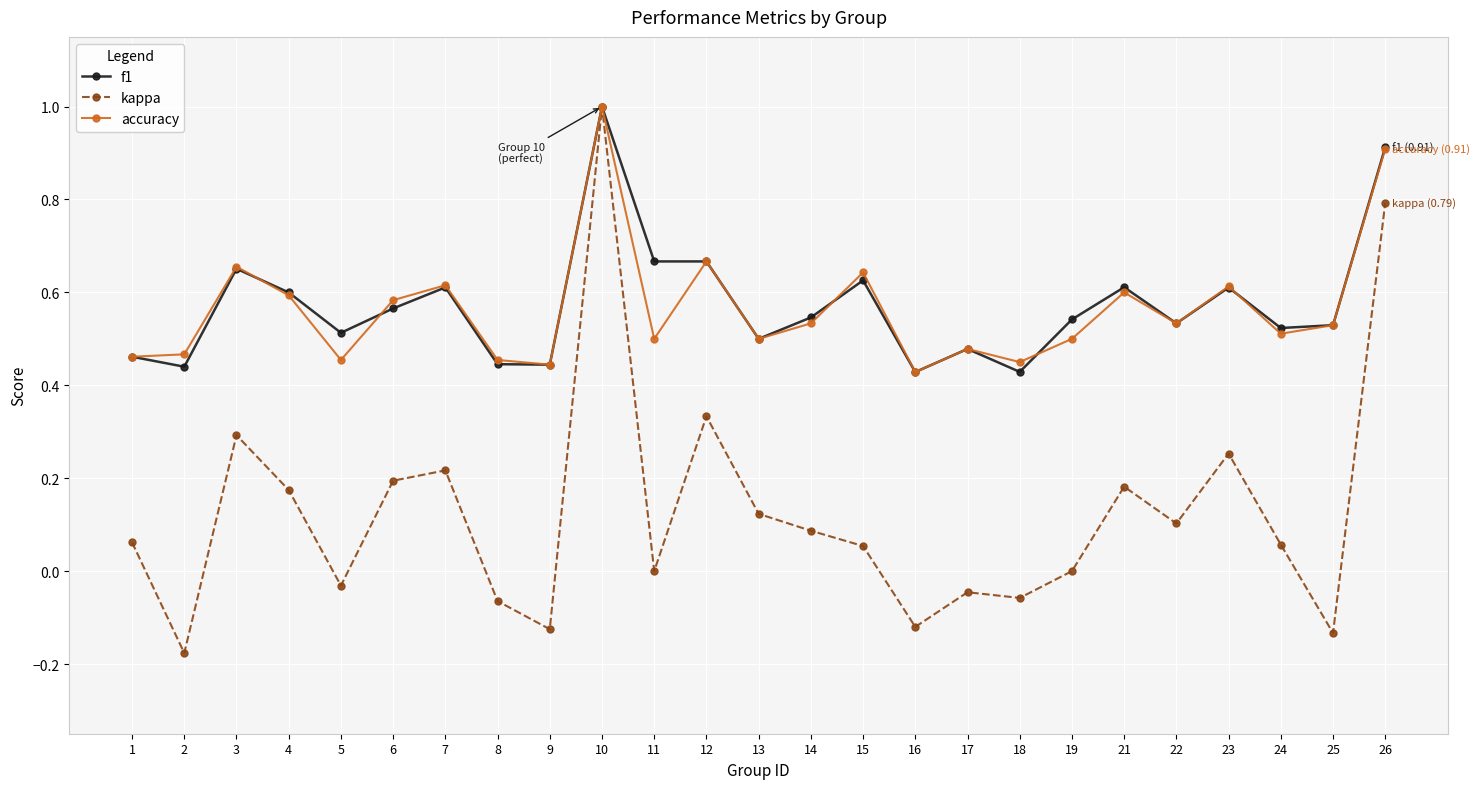

At which category is the sum across all series the highest?

10